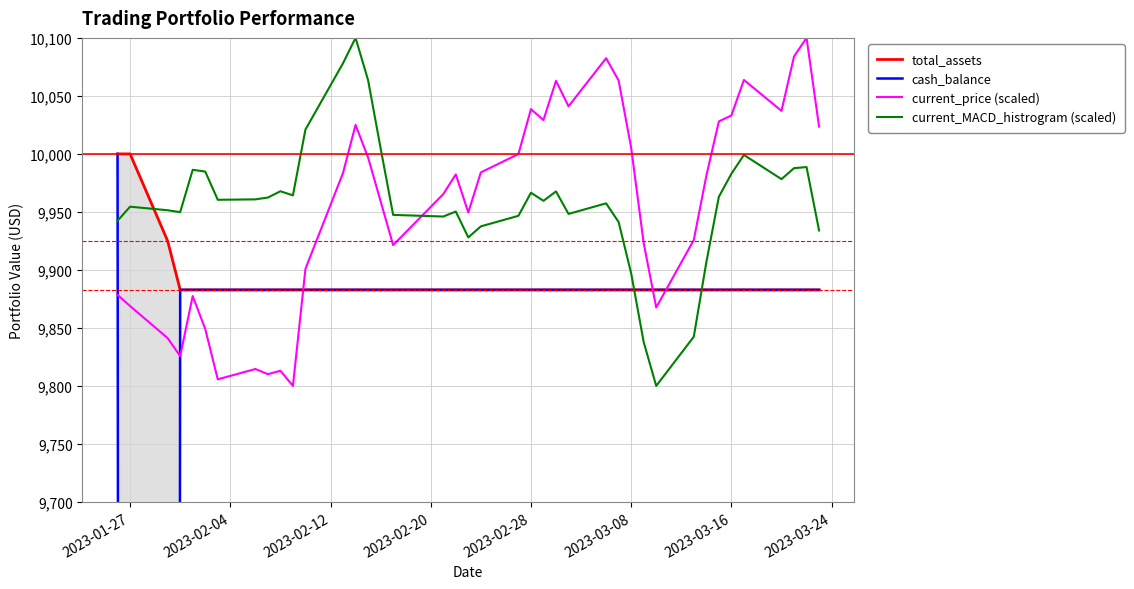

What is the highest value of the current_price (scaled) series?

10100.0